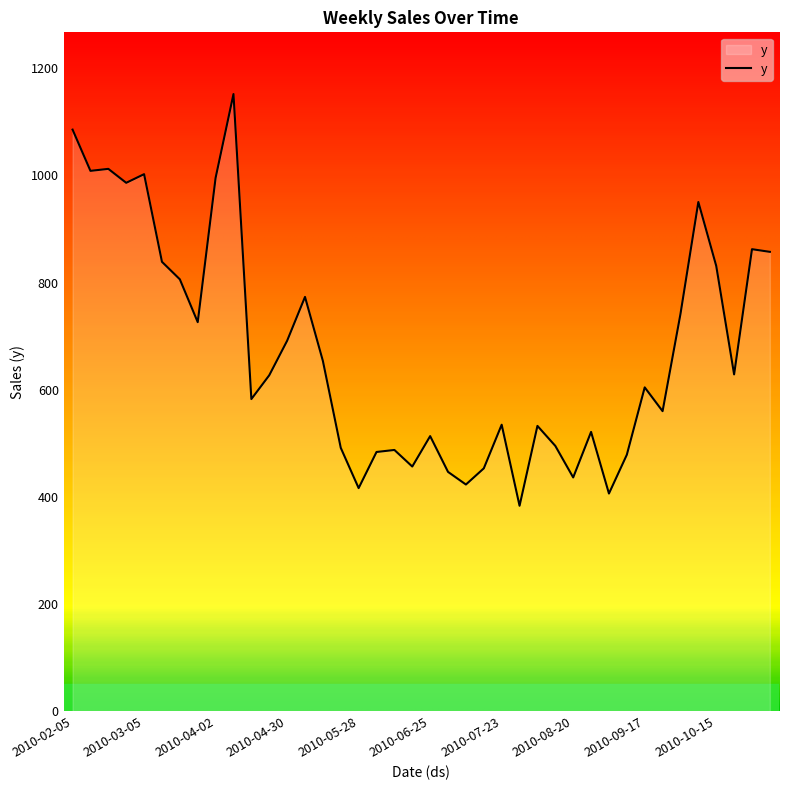

What is the greatest value displayed?

1151.6